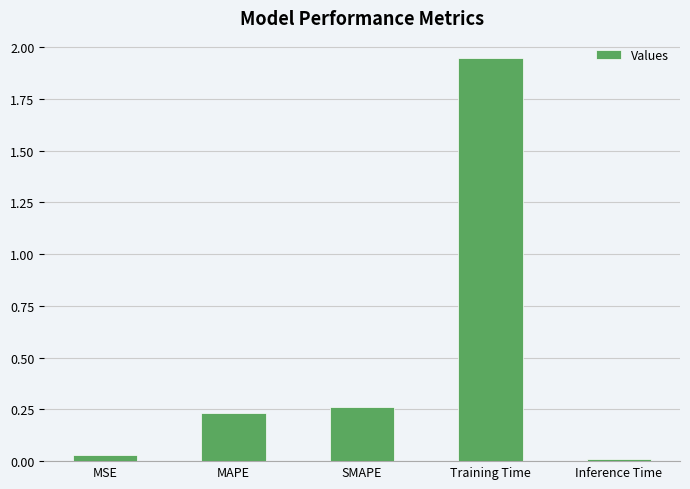

What is the average value?

0.5